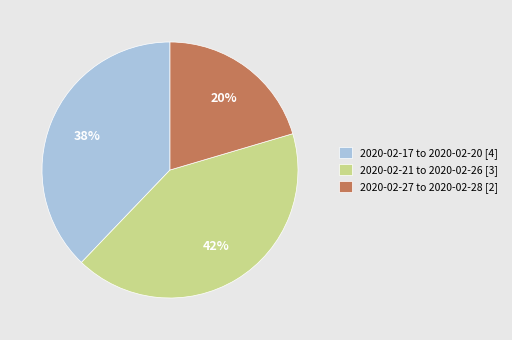

Is there any slice that represents more than half of the pie?

No